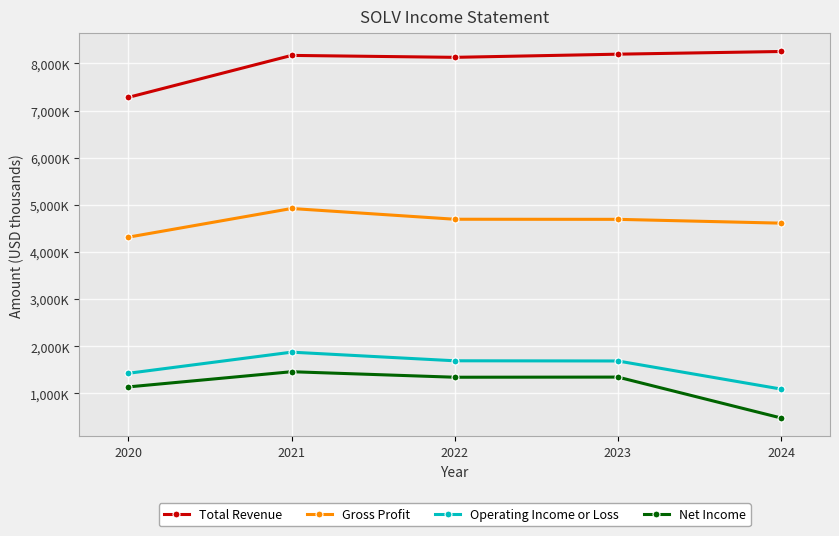

Reading left to right, extract all data points from this chart.

Total Revenue: 7281000	8171000	8130000	8197000	8254000
Gross Profit: 4315000	4923000	4695000	4693000	4612000
Operating Income or Loss: 1427000	1875000	1692000	1688000	1092000
Net Income: 1138000	1460000	1343000	1346000	479000